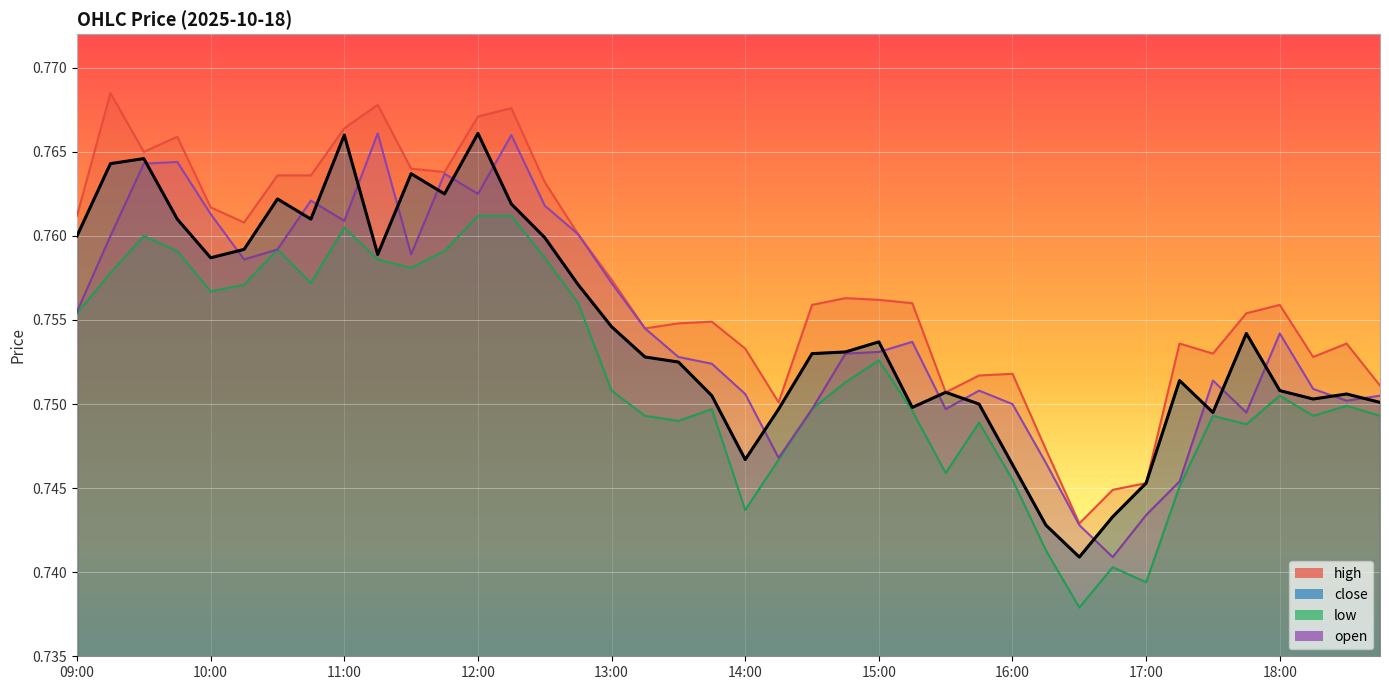

What is the sum of the low values at 14:00 and 18:45?

1.5